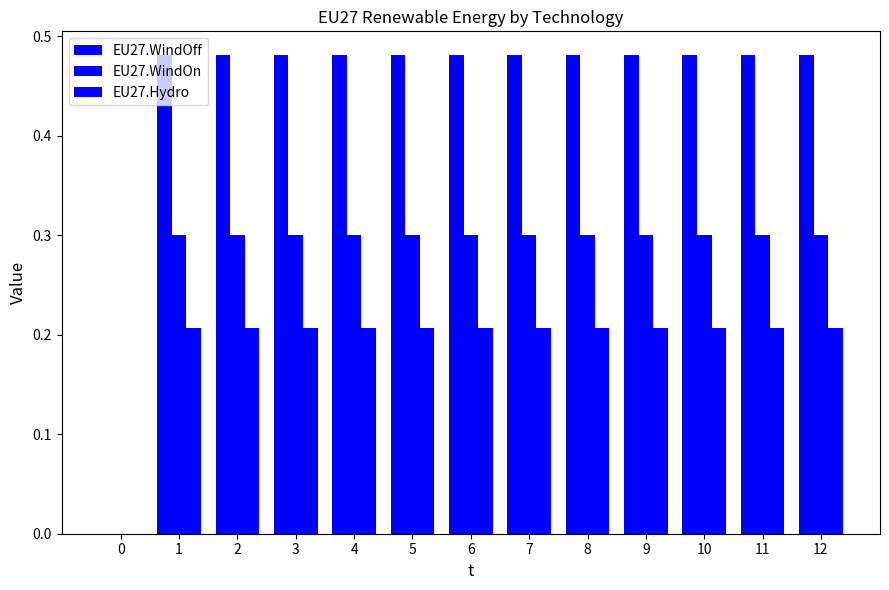

How many distinct data groups are displayed?

3